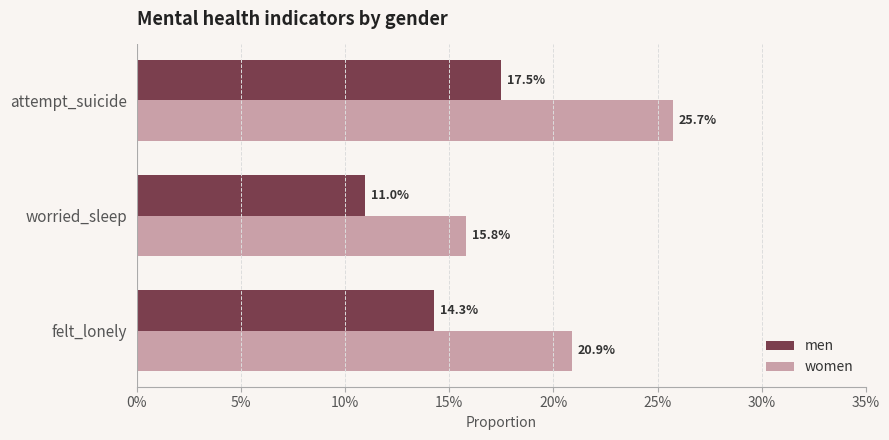

What are all the series names shown in the legend?

men, women